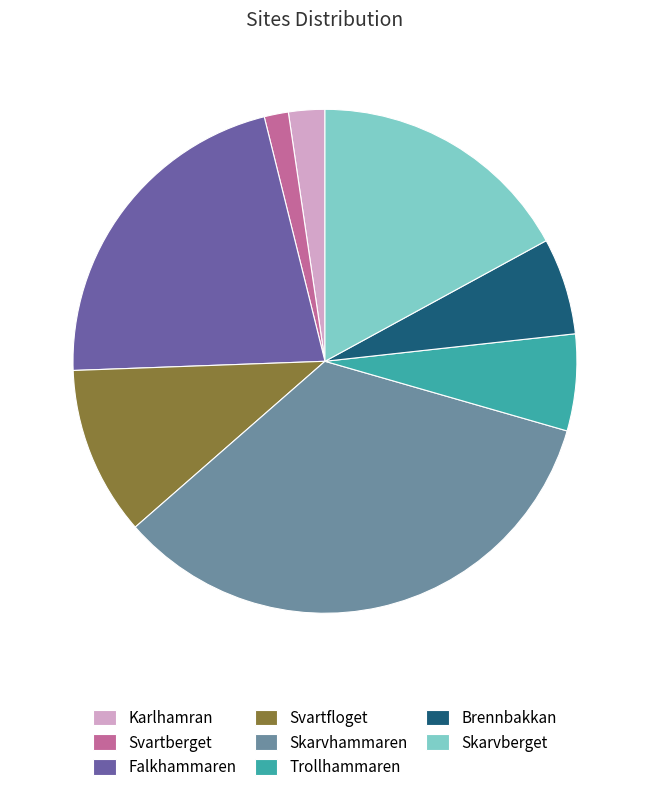

Approximately how many times larger is the value at Falkhammaren compared to Trollhammaren?

3.5